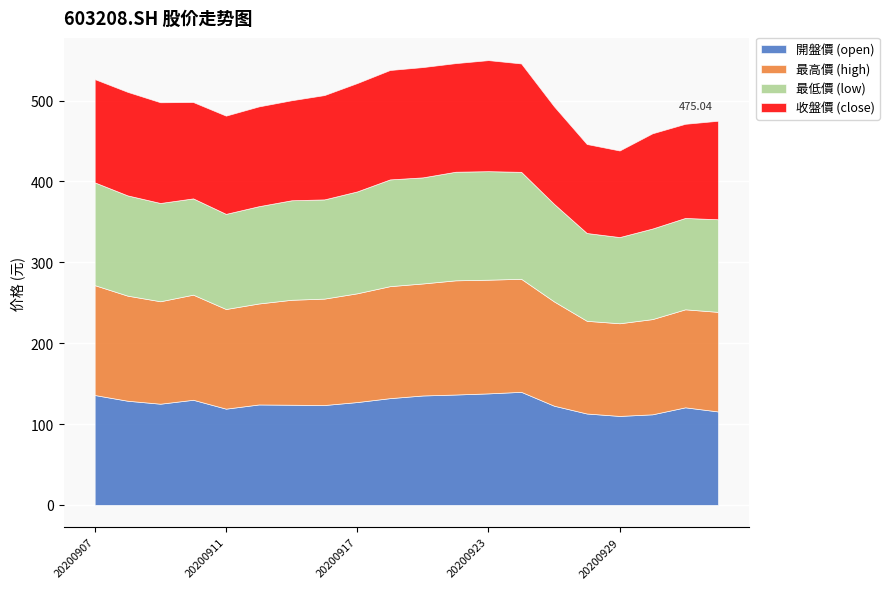

Rank the series at 20200907 from highest to lowest value.

open, high, close, low